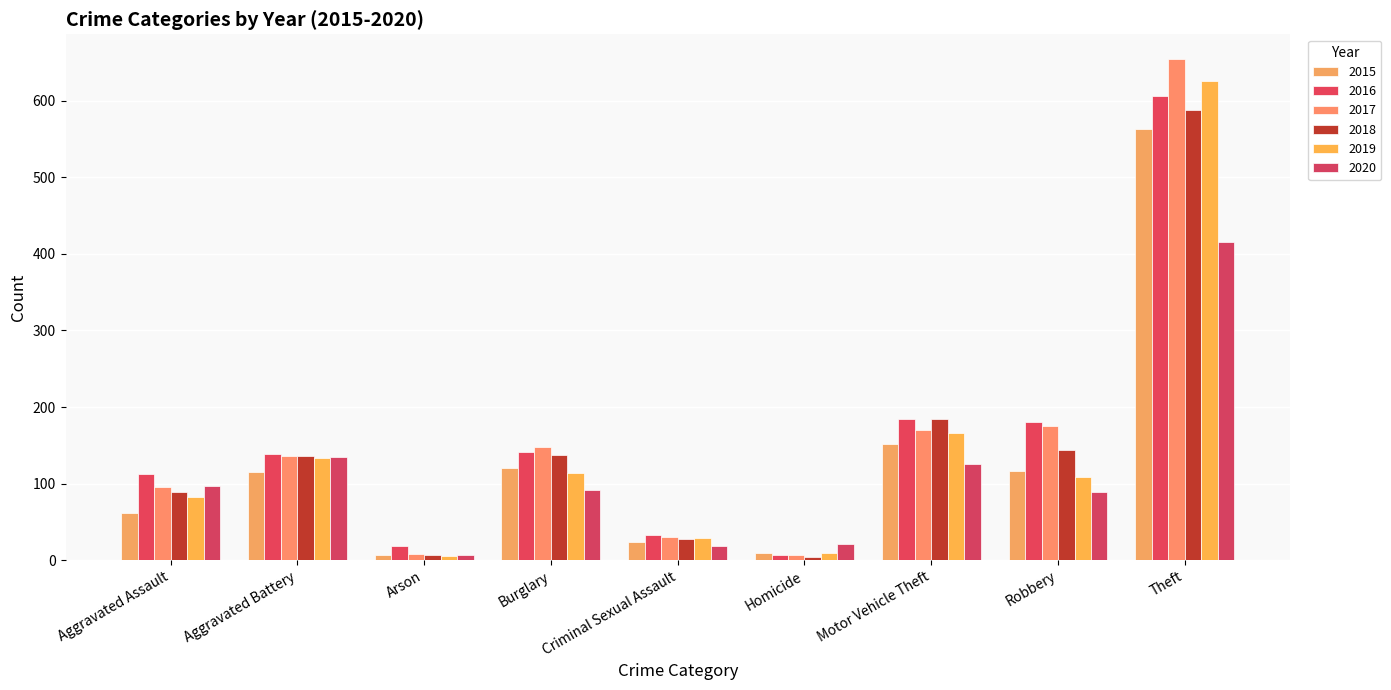

How many bars are there in total?

54